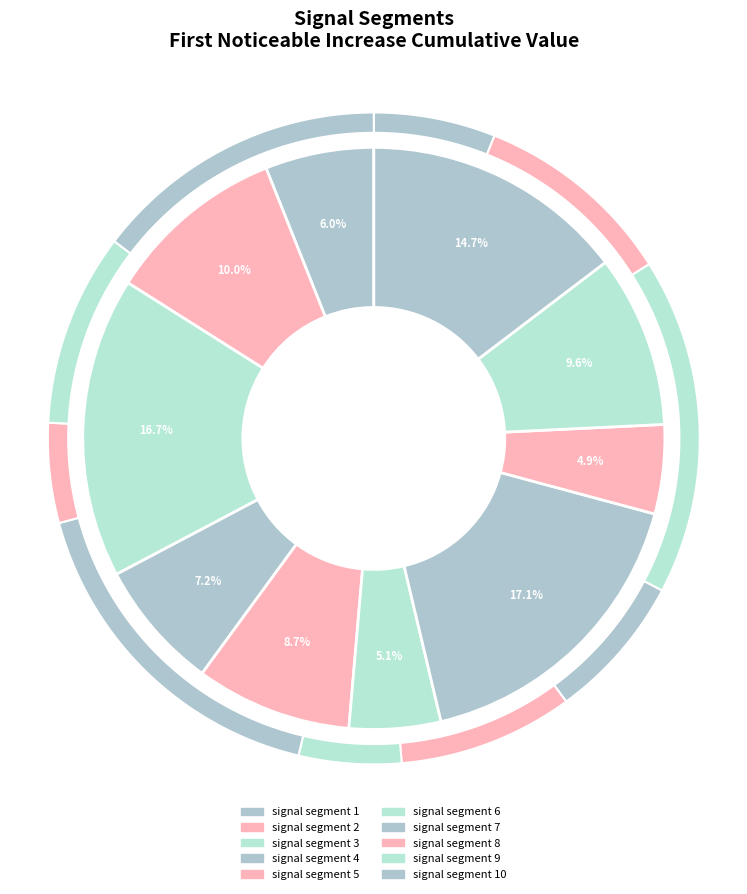

How many segments does this pie chart have?

10